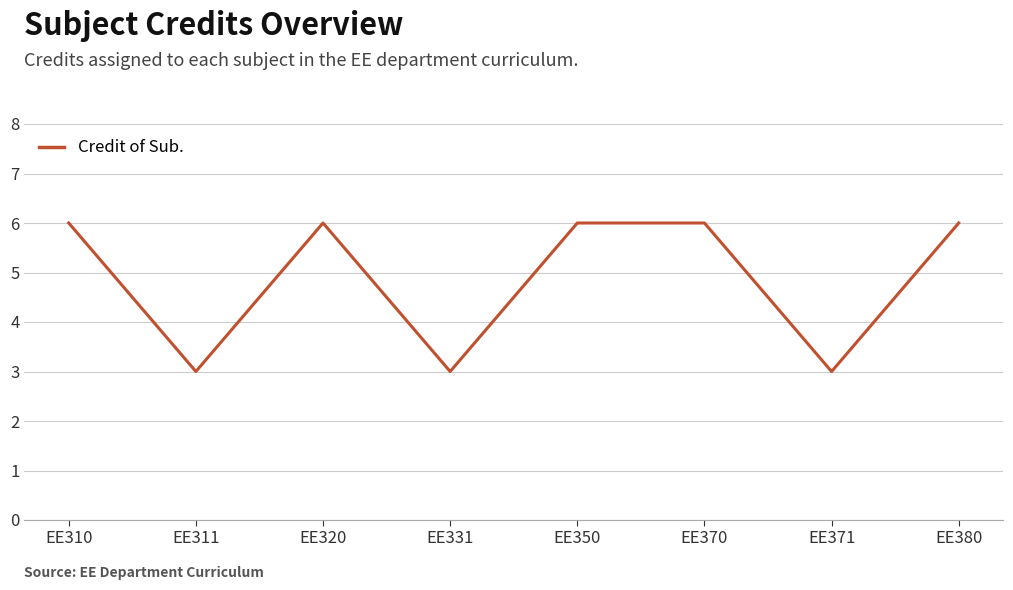

How many distinct data groups are displayed?

1